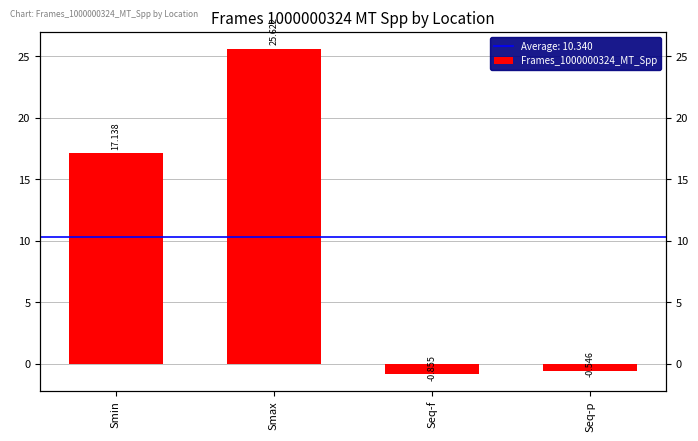

Reading right to left, list all the values displayed in this chart.

-0.5	-0.9	25.6	17.1